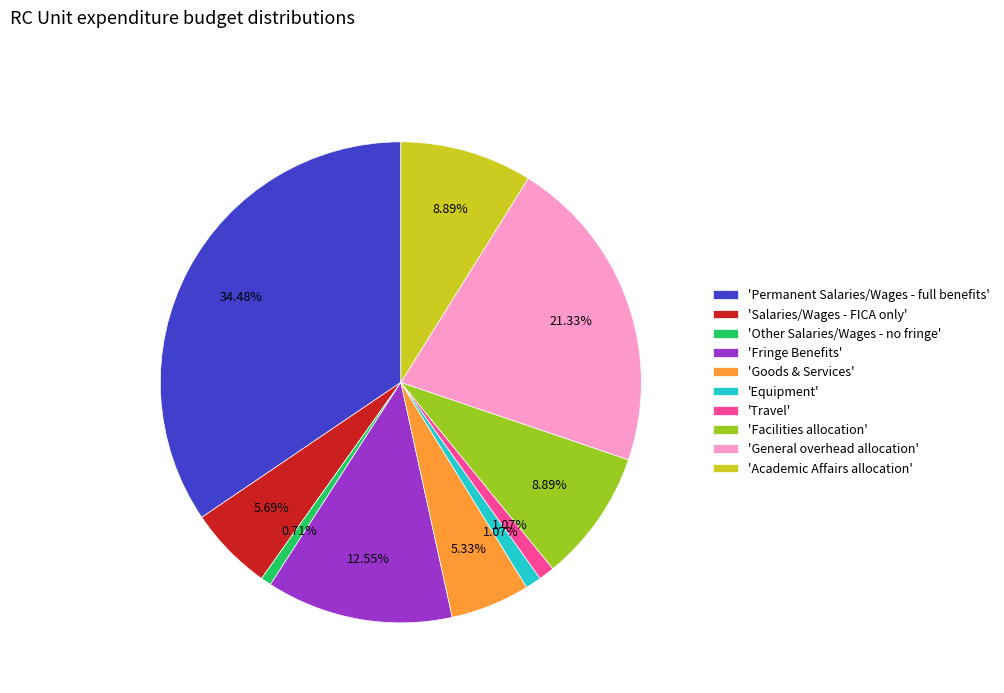

Is the sum of 'Facilities allocation' and 'Fringe Benefits' greater than half?

No